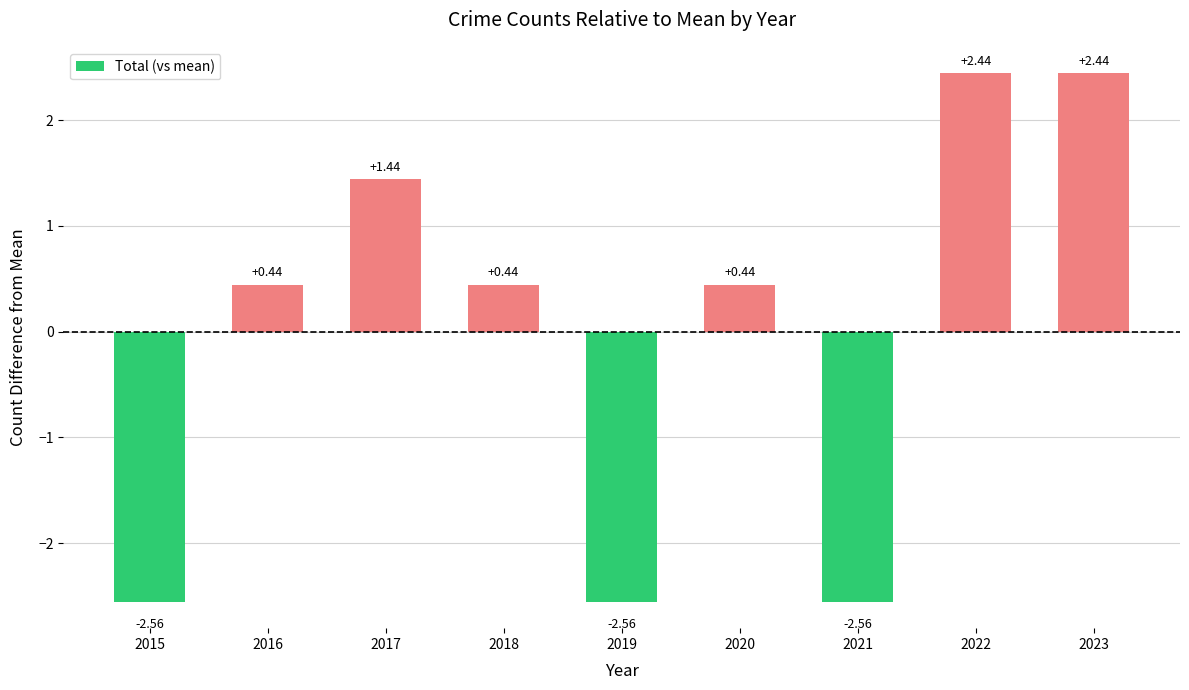

How many data points does each series have?

9